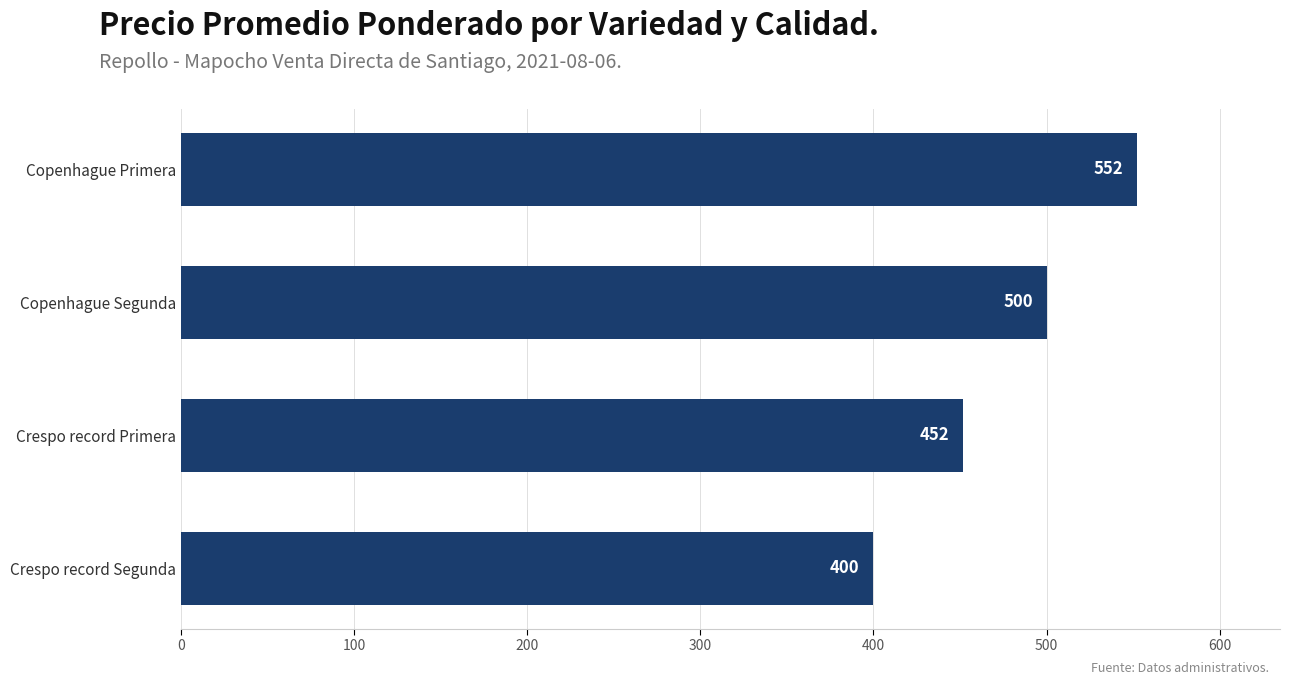

What is the change in value from Copenhague Segunda to Crespo record Primera?

-48